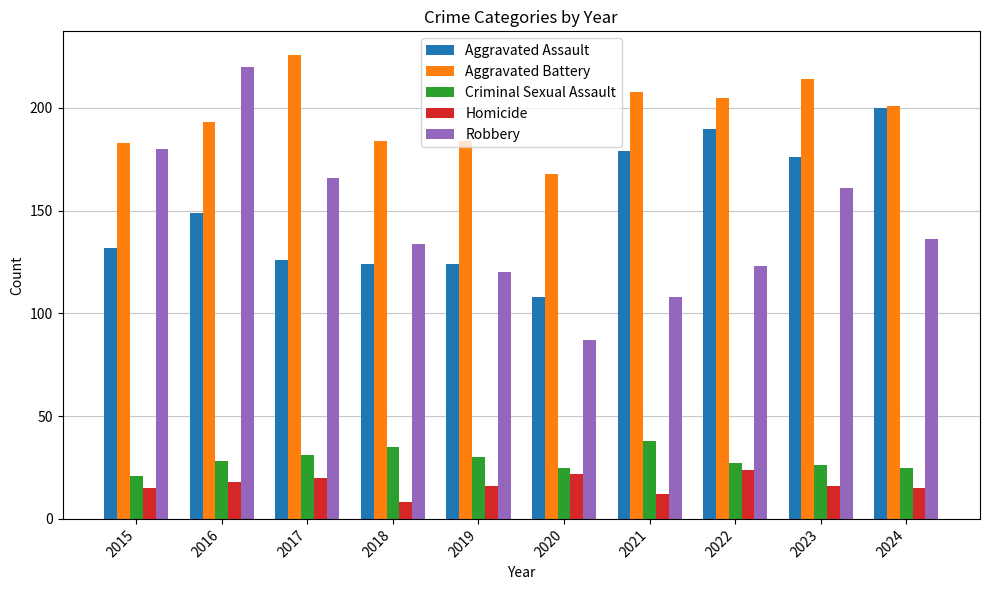

What is the difference between the maximum and minimum values in the Robbery series?

133